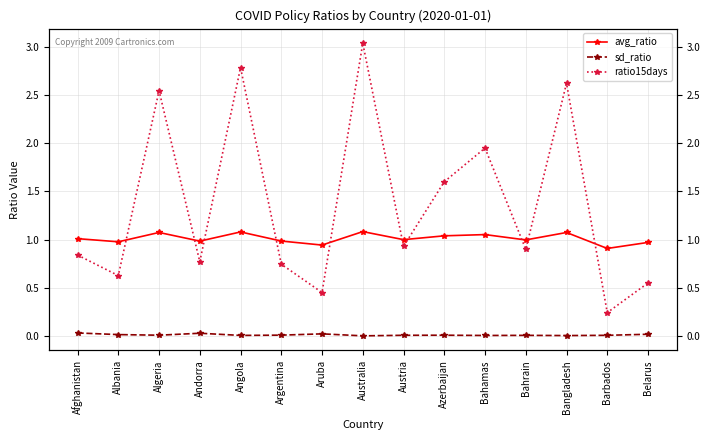

The value of ratio15days at Aruba is 0.4. True or false?

True